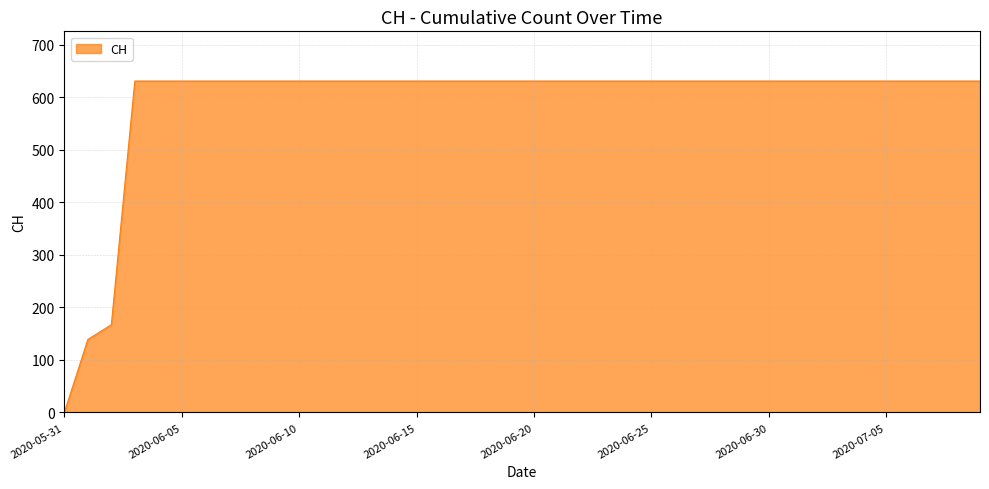

What is the greatest value displayed?

631